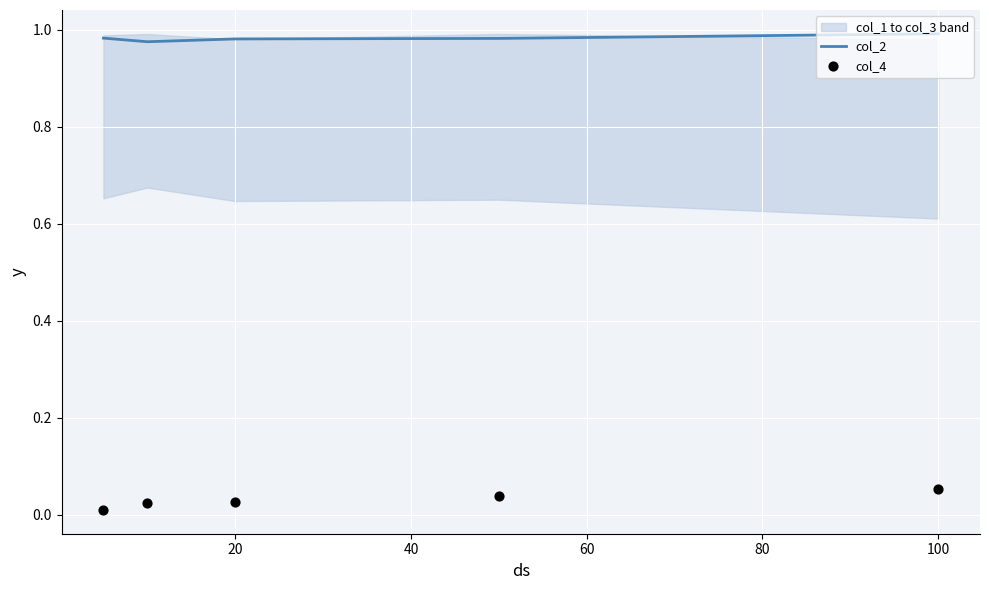

At how many categories does at least one series exceed 0?

5